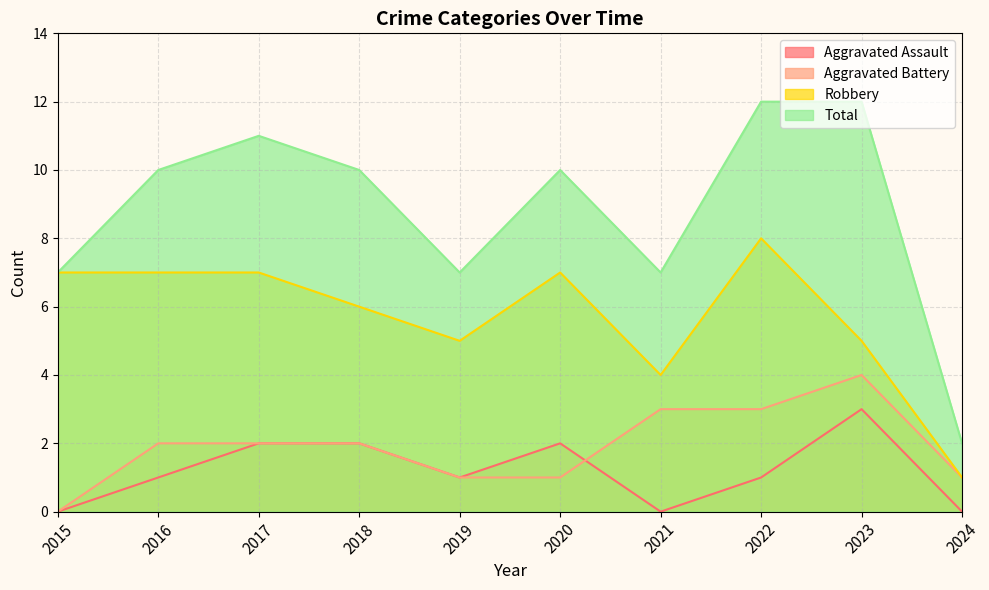

Where is Total nearest to the value 7?

2015